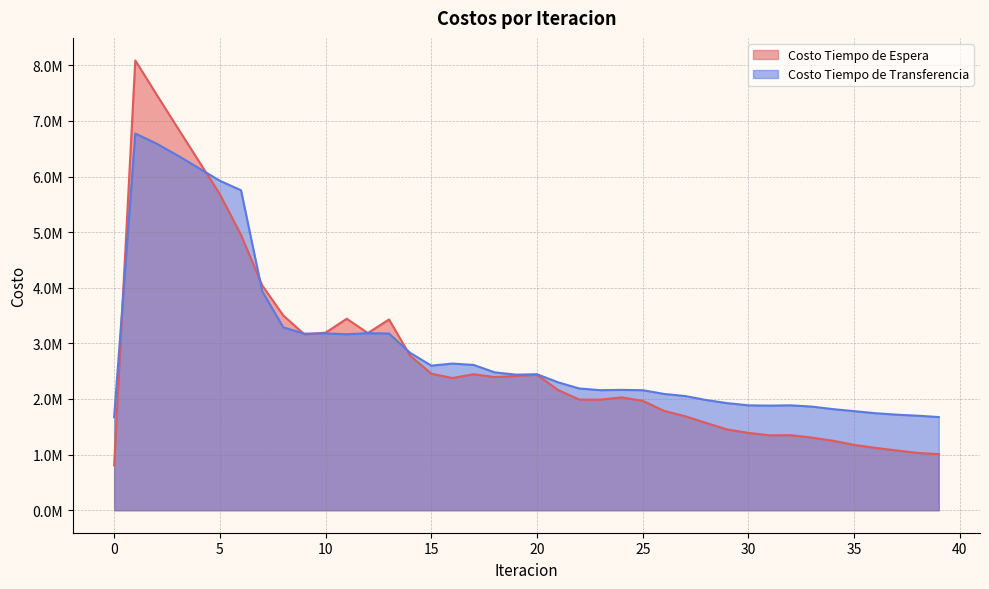

Between which two adjacent categories do Costo Tiempo de Espera and Costo Tiempo de Transferencia first intersect?

0 and 1